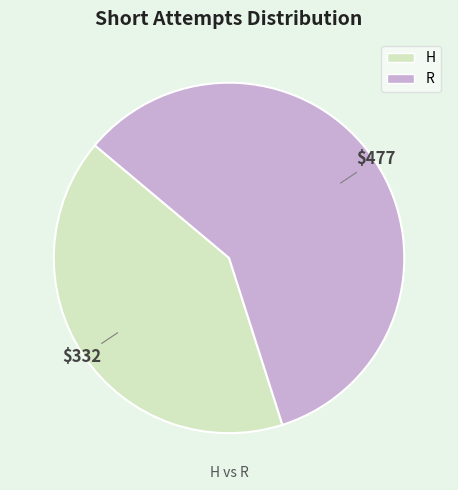

True or false: R accounts for 71% of the total.

False